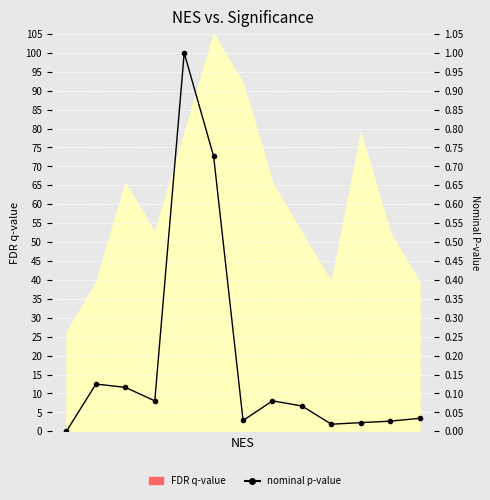

Is it true that the value at 9 is 0.0?

False